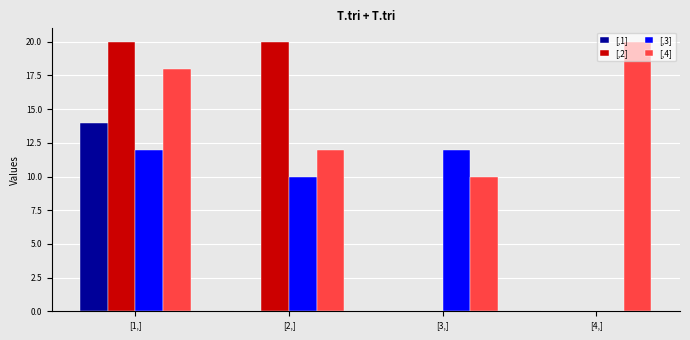

The value of [,1] at [2,] is 0. True or false?

True